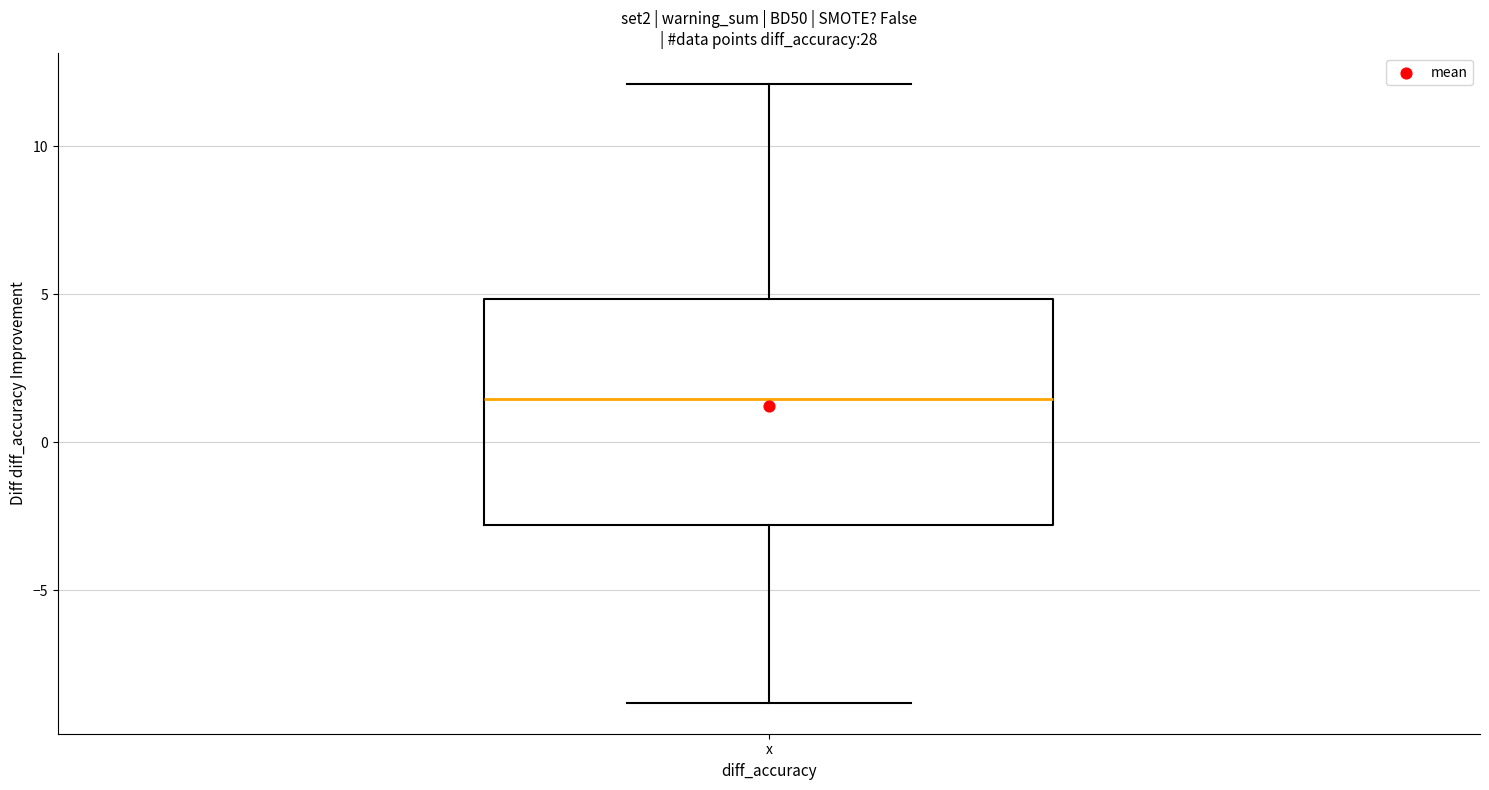

Where does the upper whisker of the box for x end on the y-axis? The values are not printed on the chart, so give them approximately, as read against the axis.

12.0